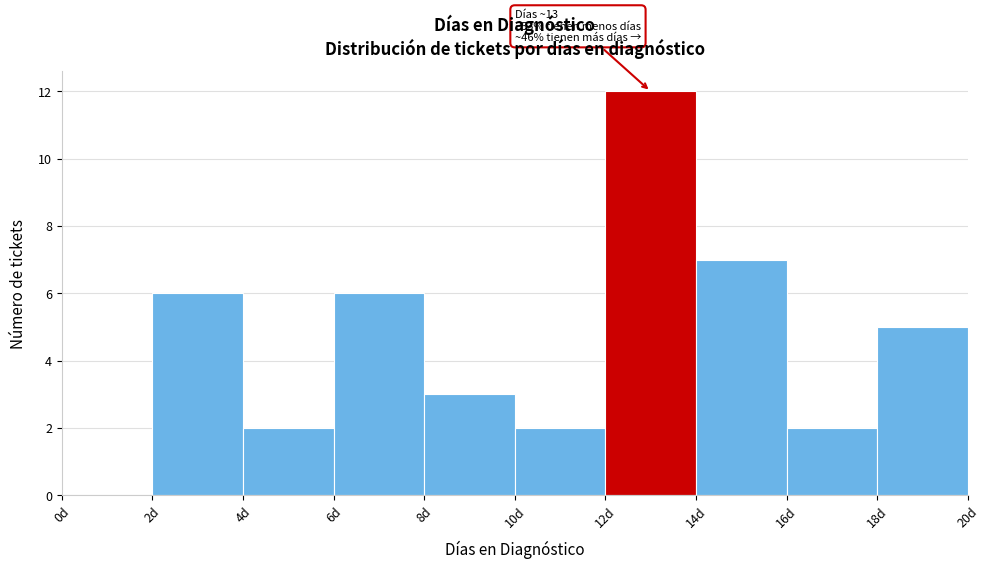

Which range on the x-axis has the tallest bar?

12 to 14